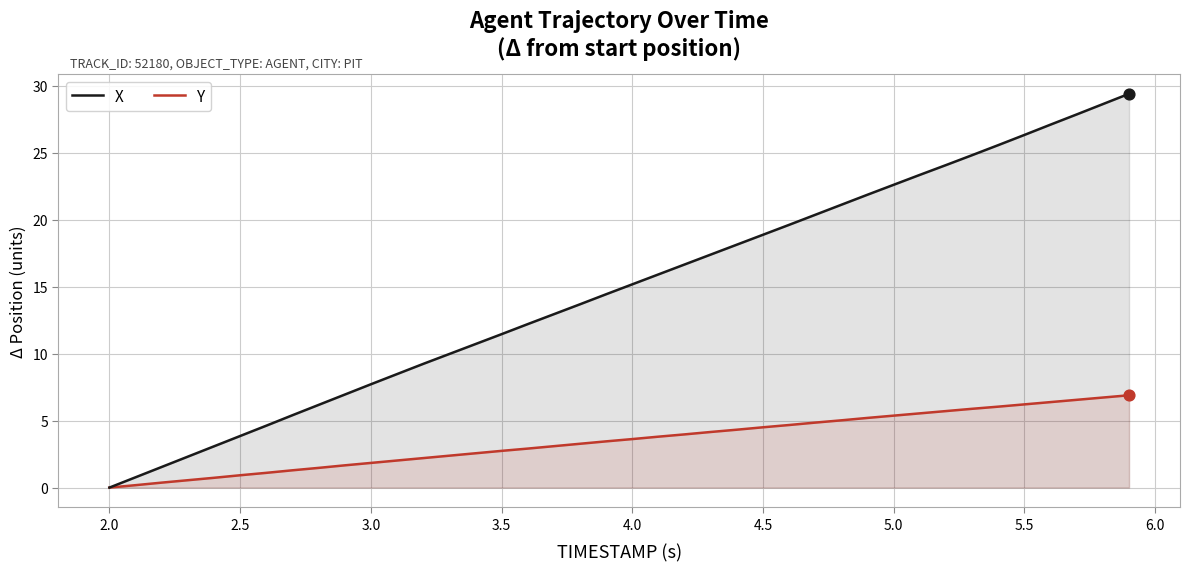

Which series reaches the minimum Y coordinate?

X